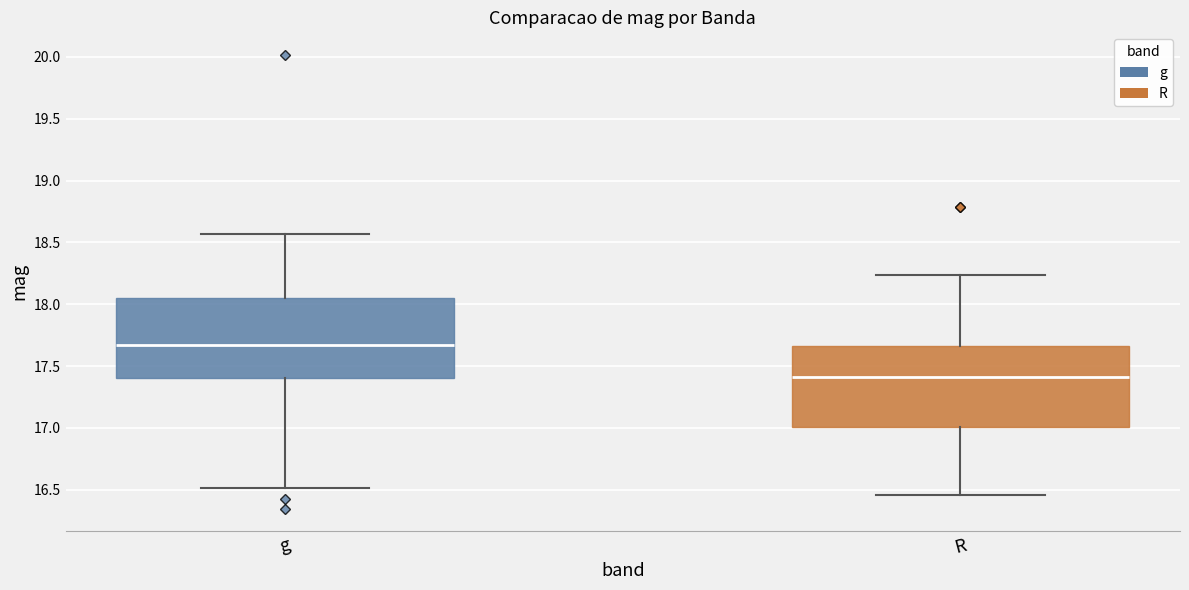

Where does the lower whisker of the box for g end on the y-axis? The values are not printed on the chart, so give them approximately, as read against the axis.

16.50